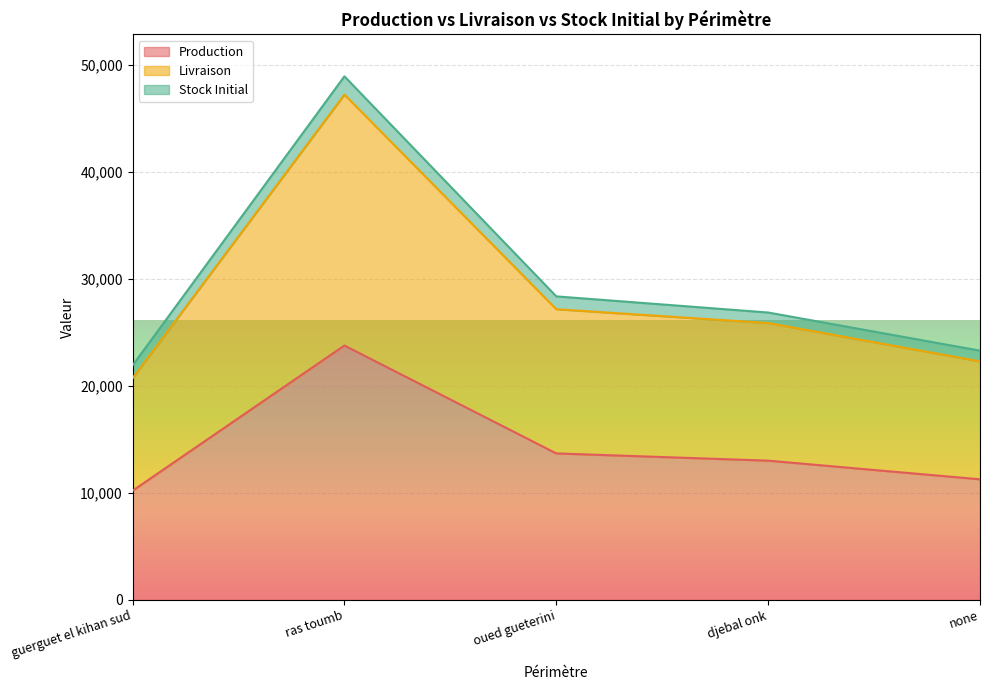

Does the chart display data point markers on the line(s)?

No